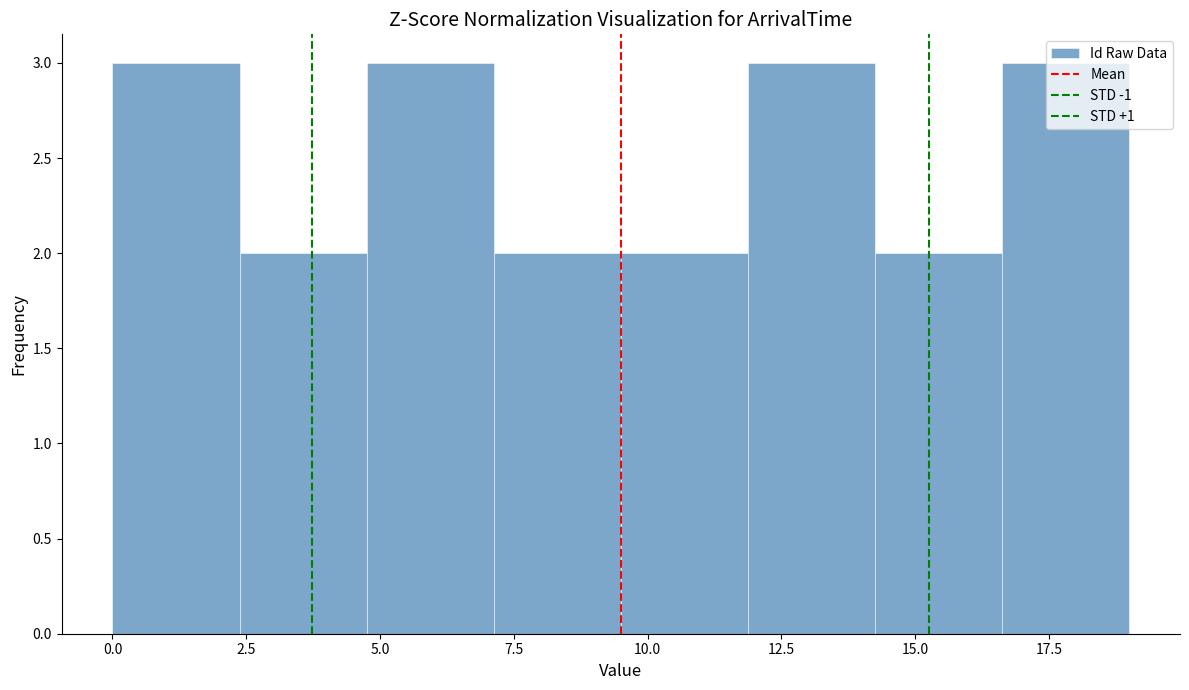

How tall is the bar that spans 5.0 to 7.0 on the x-axis? Neither the bar edges nor the heights are printed on the chart, so give them approximately, as read against the axes.

3